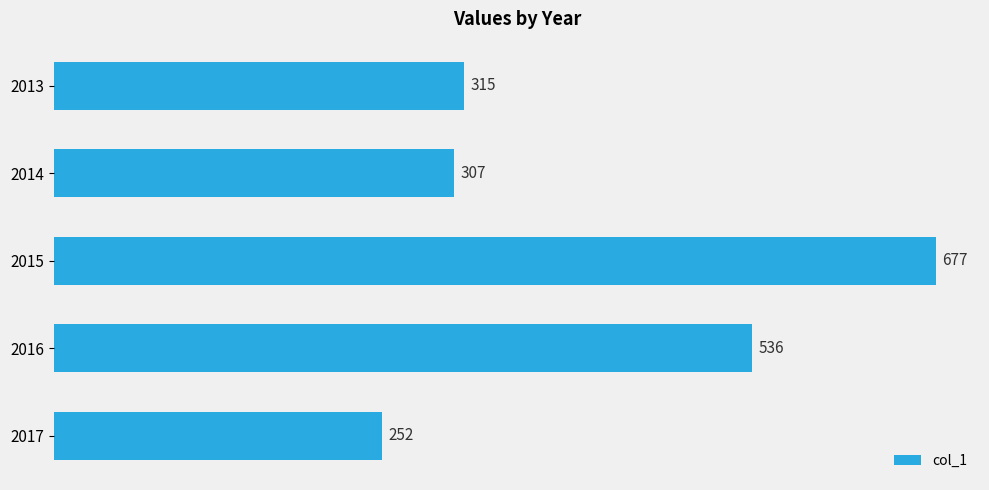

What is the difference between the second highest and minimum values?

284